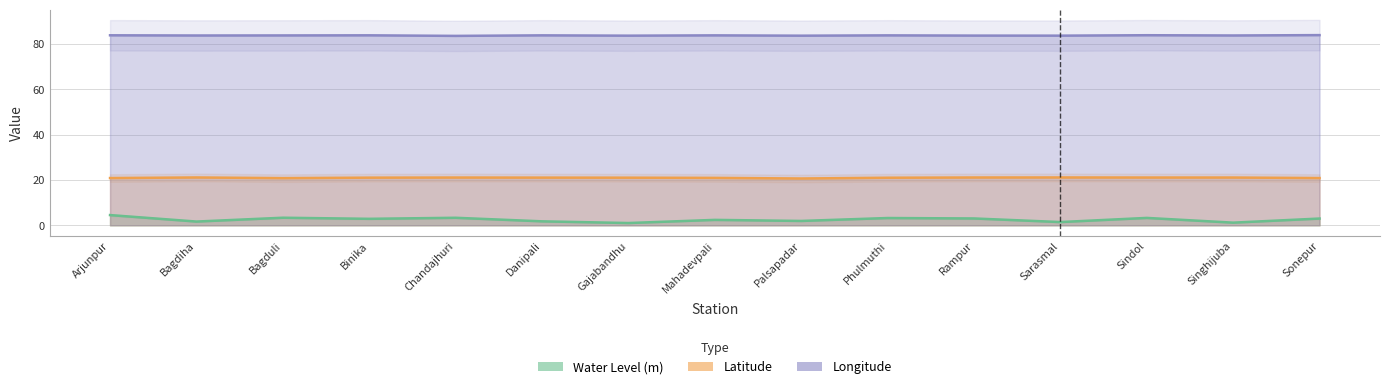

What is the sum of all Water Level (m) values?

38.0